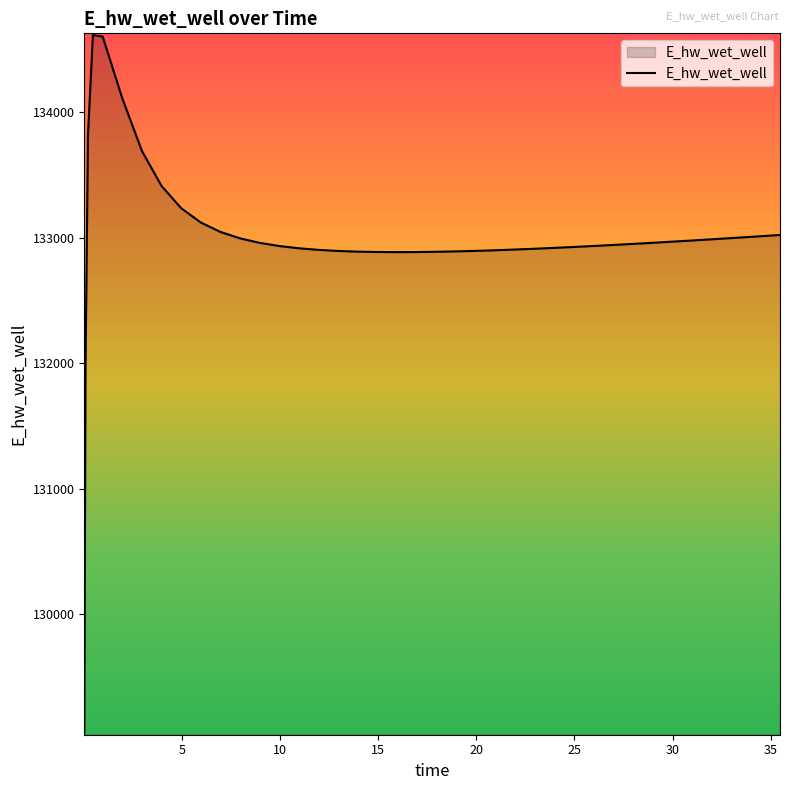

What is the greatest value displayed?

134614.2